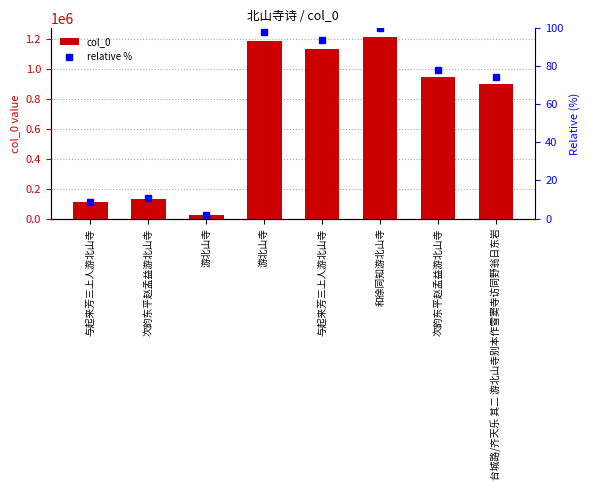

Reading left to right, what are all the values shown in this chart?

col_0: 107476.0	131734.0	24377.0	1189295.0	1135821.0	1213111.0	945063.0	899524.0
relative %: 8.9	10.9	2.0	98.0	93.6	100.0	77.9	74.2